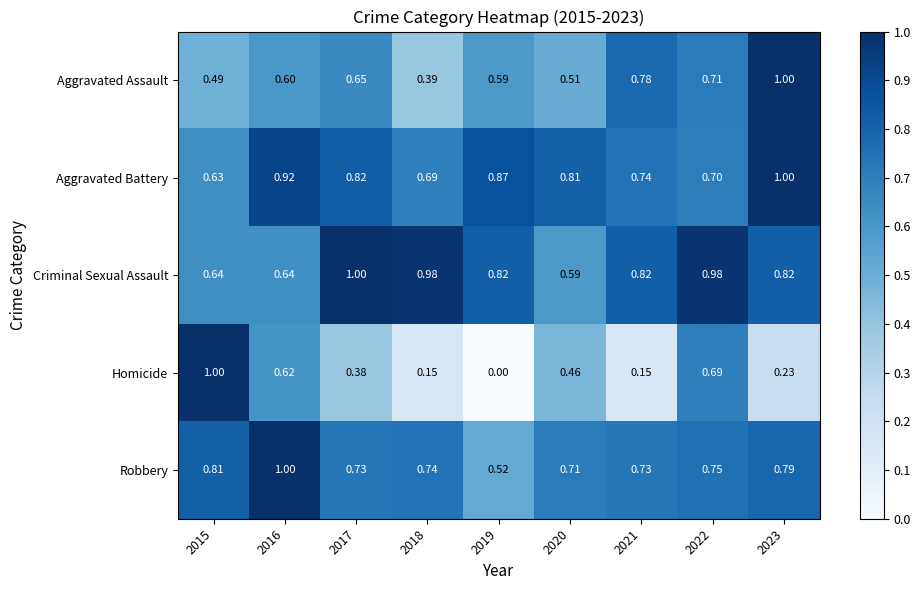

Which series has the largest range (max minus min)?

Homicide